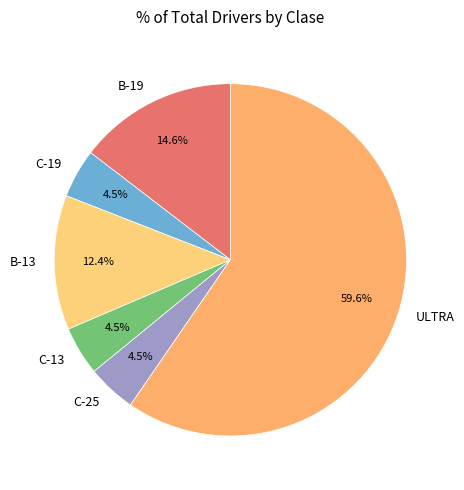

Which slice is the largest?

ULTRA